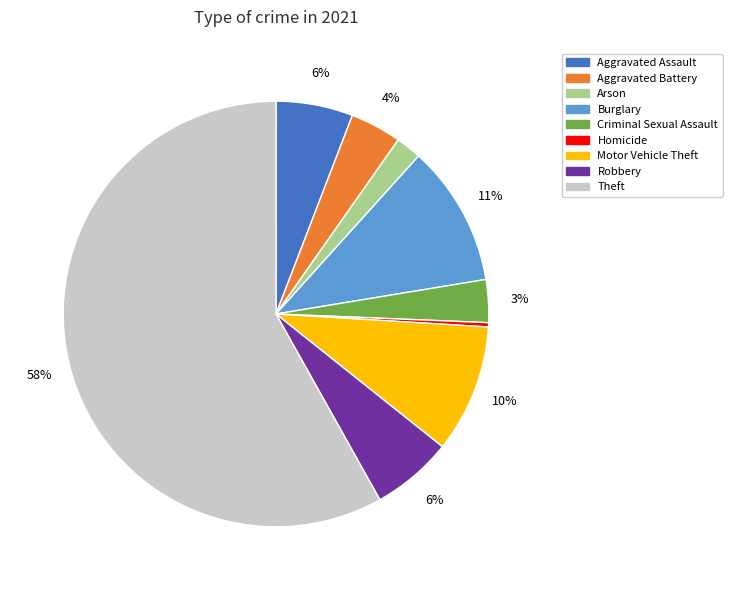

Does Theft represent more than half of the total?

Yes